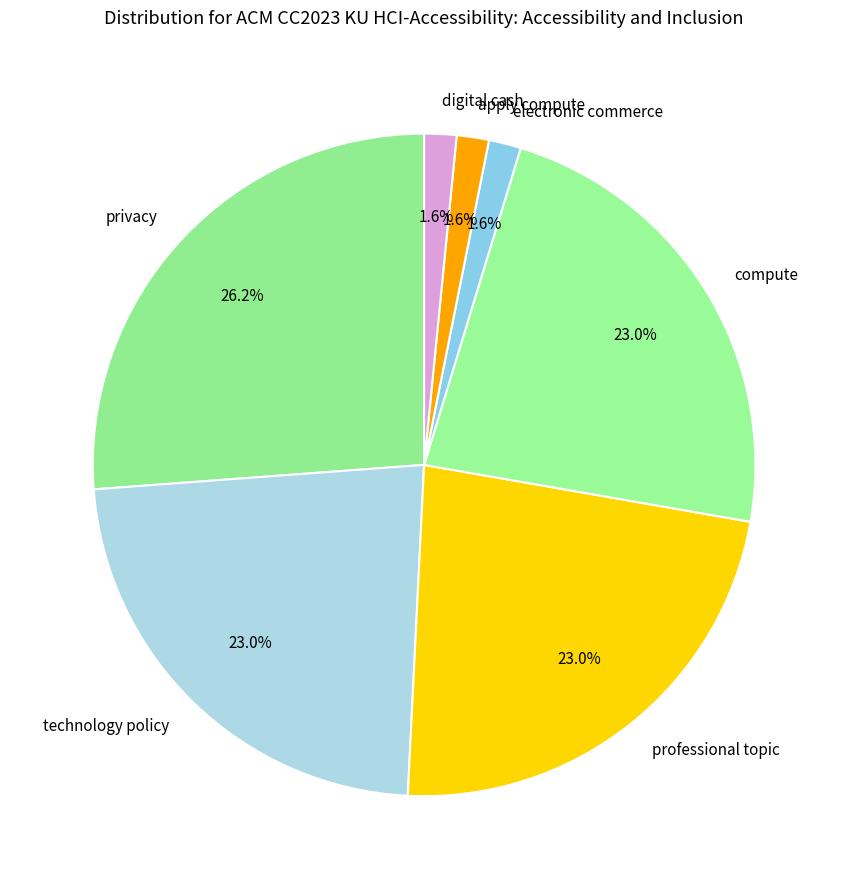

To the nearest percent, what is the difference between the largest and smallest slice percentages?

25%